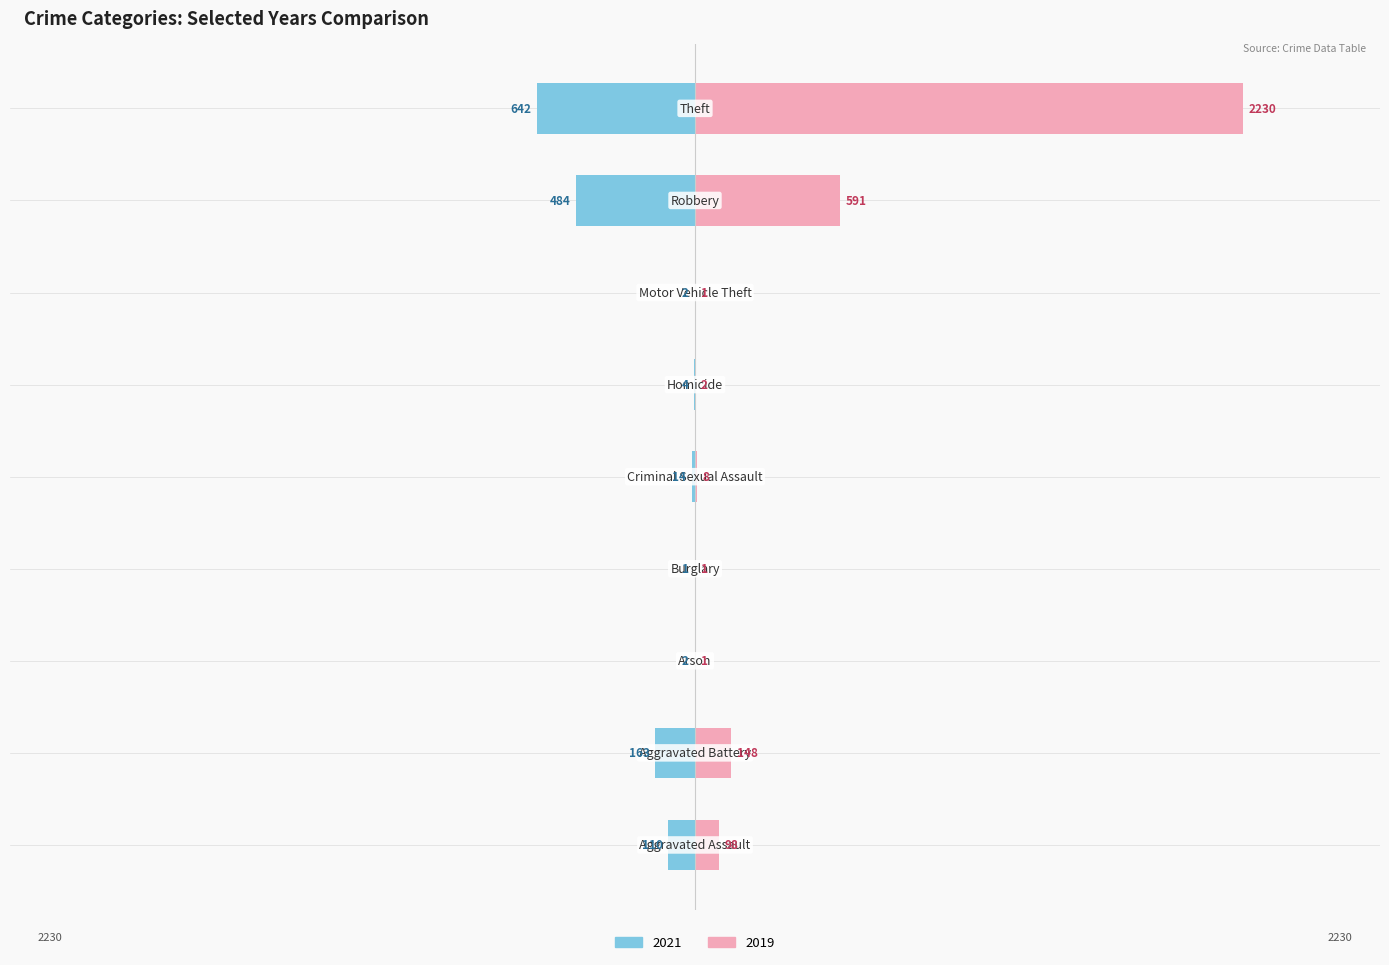

How many distinct data groups are displayed?

2